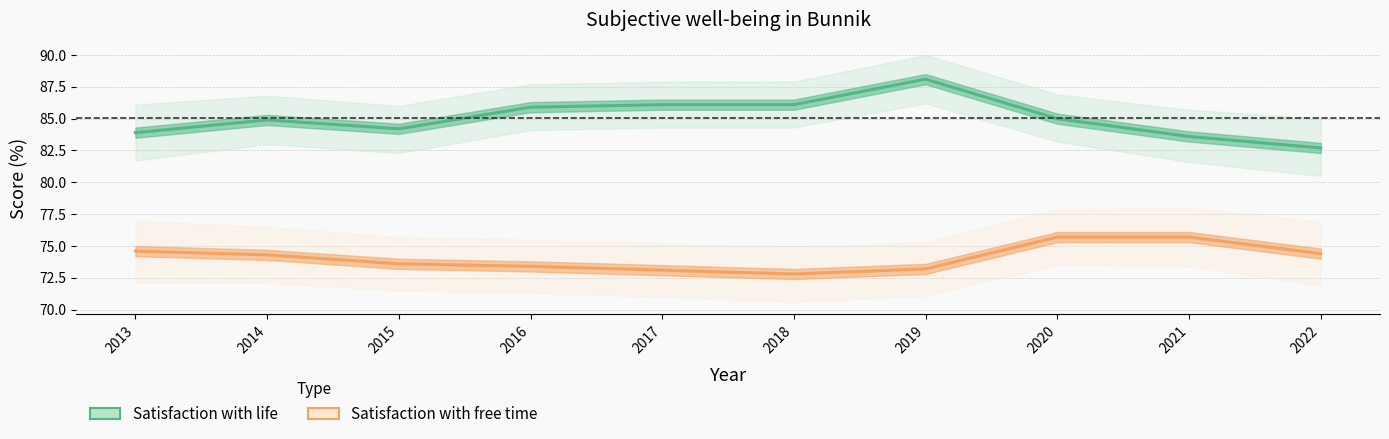

How many data points in Satisfaction with life are less than 85?

5